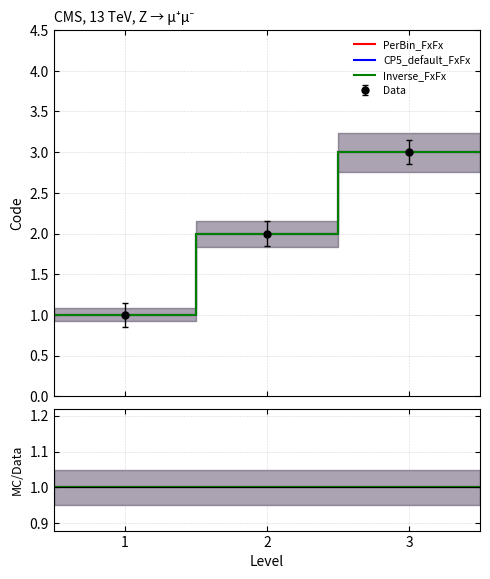

What is the sum of all CP5_default_FxFx values?

6.4